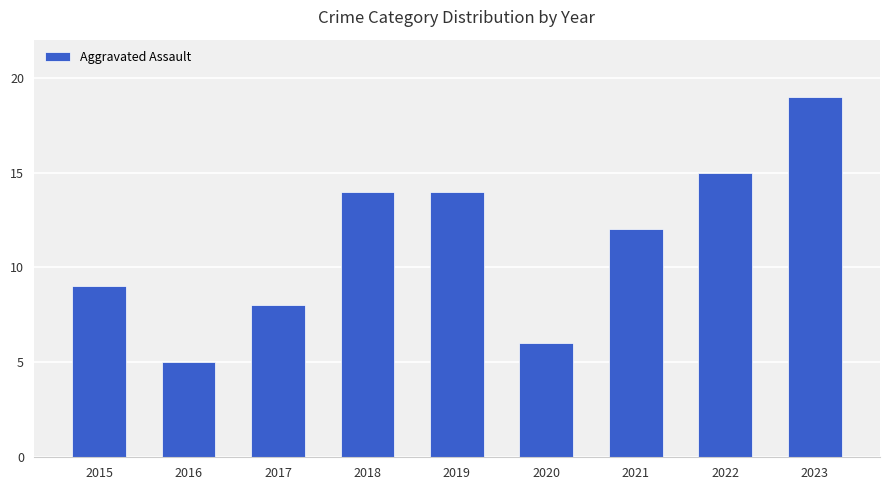

Which category has the lowest value across all series?

2016